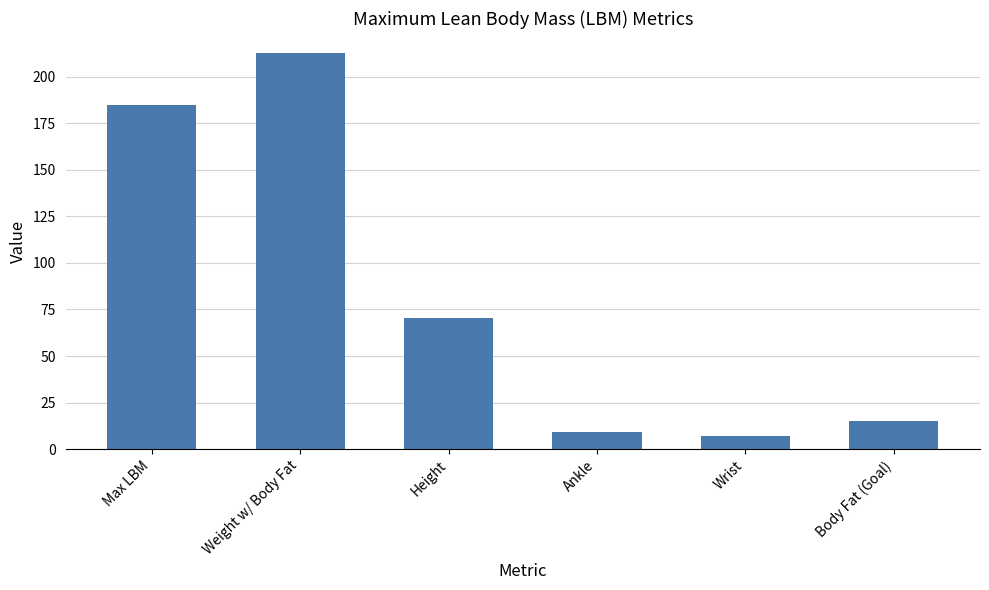

Reading left to right, list all the values displayed in this chart.

185.1	212.9	70.5	9.0	7.0	15.0